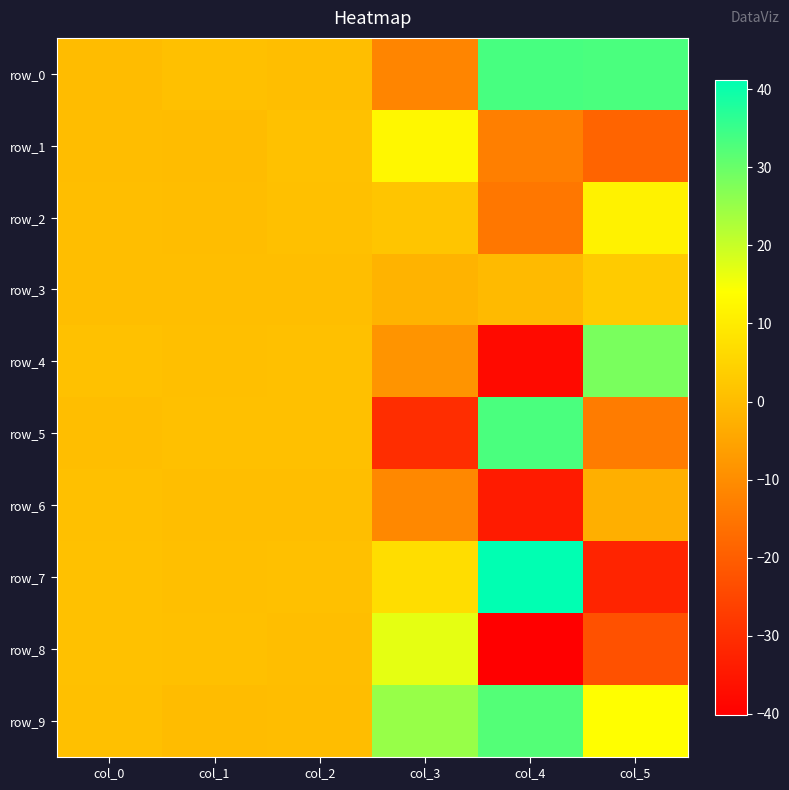

How many values in row_4 are below zero?

2